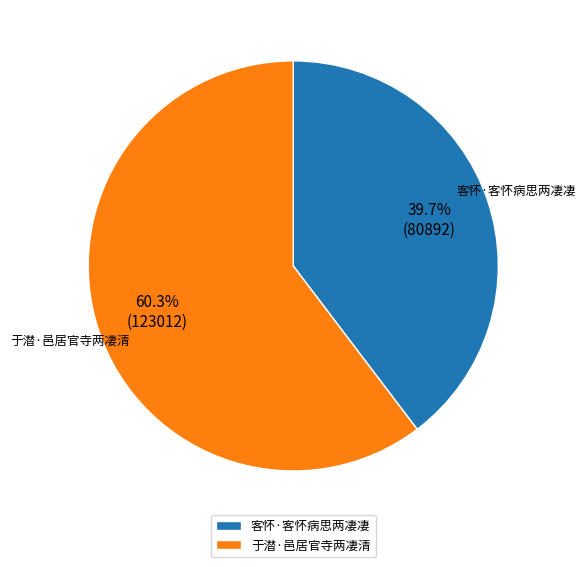

Combined, what portion of the pie is 于潜·邑居官寺两凄清 and 客怀·客怀病思两凄凄?

100.0%